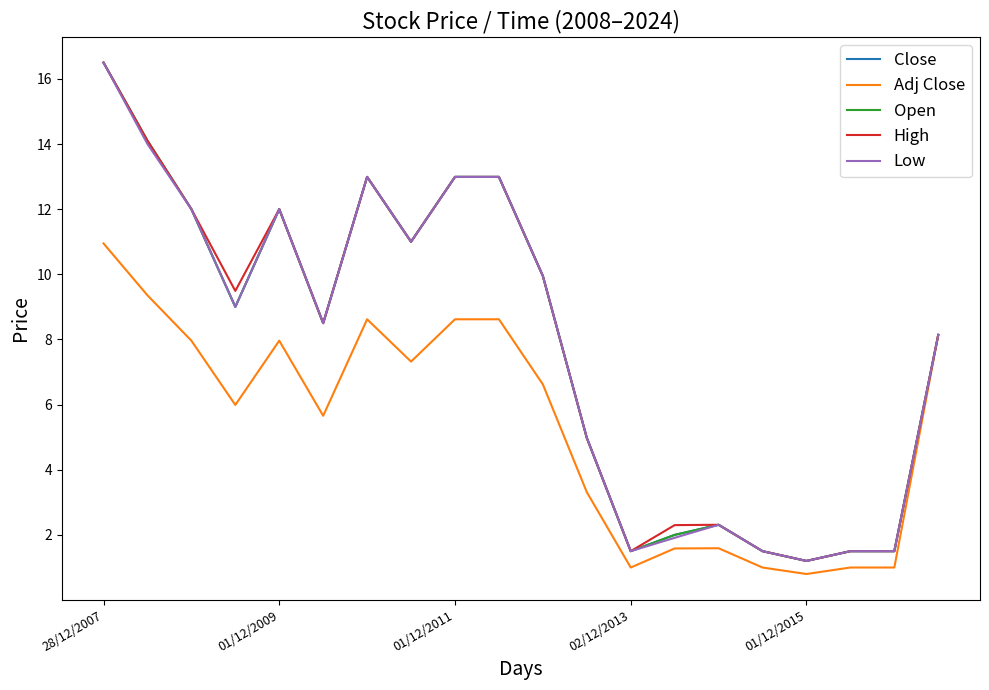

True or false: Low and Adj Close intersect in this chart.

False